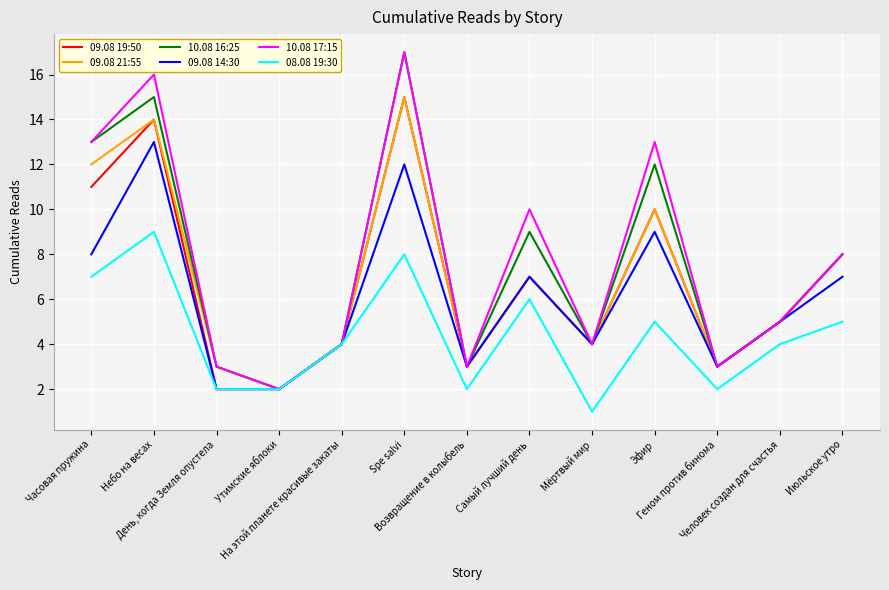

What is the average value of the 10.08 16:25 series?

8